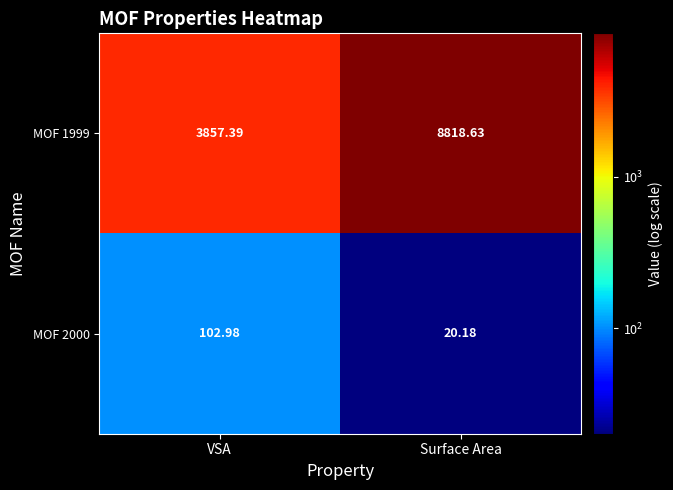

Which category has the lowest value in the MOF 1999 series?

VSA